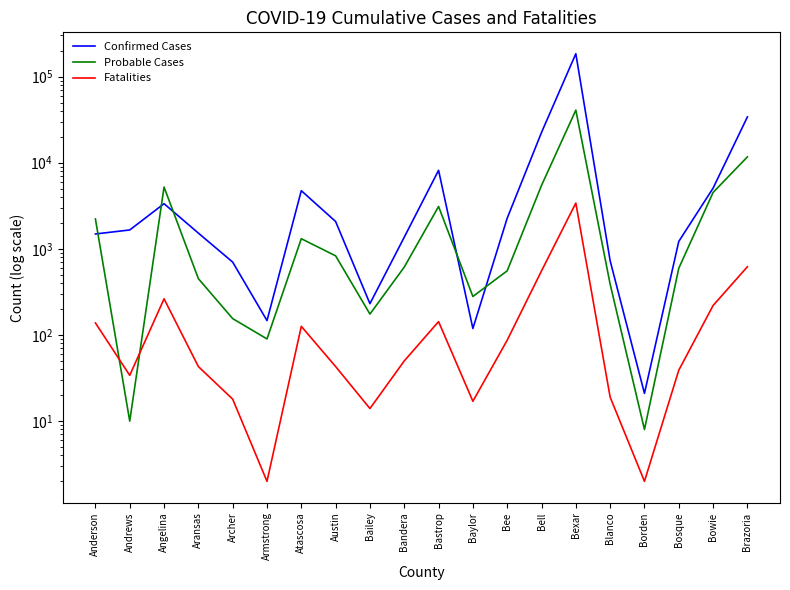

At which category is the sum across all series the highest?

Bexar